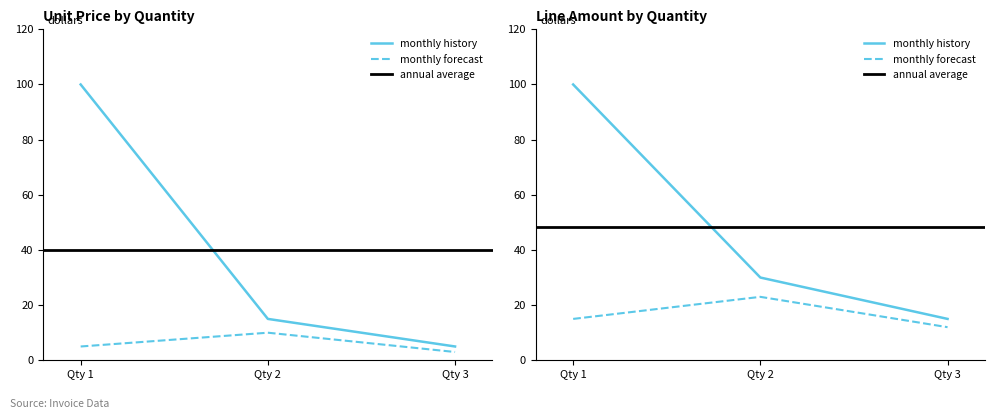

Is the value of Line Amount at Qty 2 greater than the value of Unit Price at Qty 2?

Yes